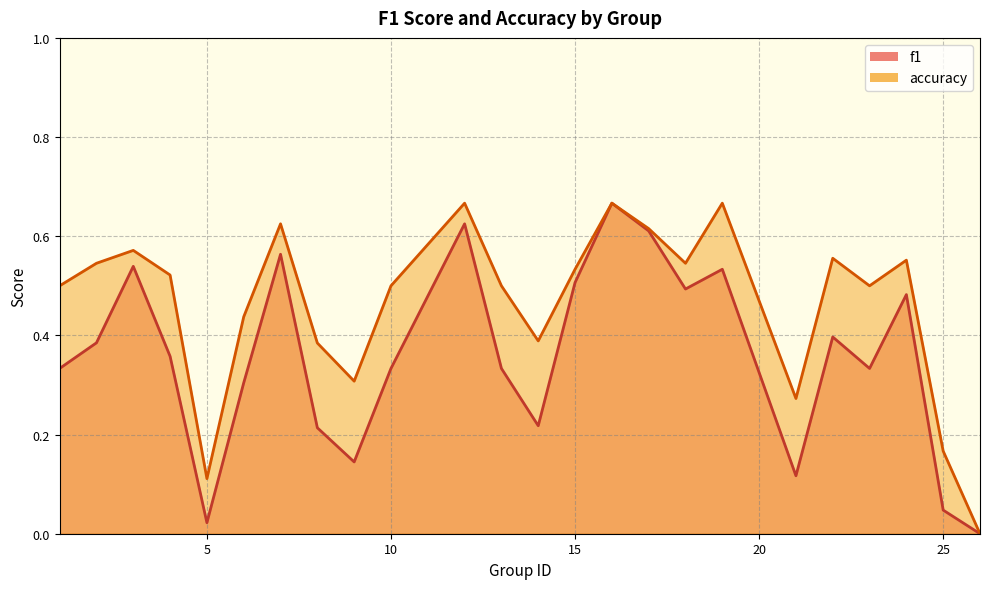

The accuracy series shows 0.4 at 6. True or false?

True